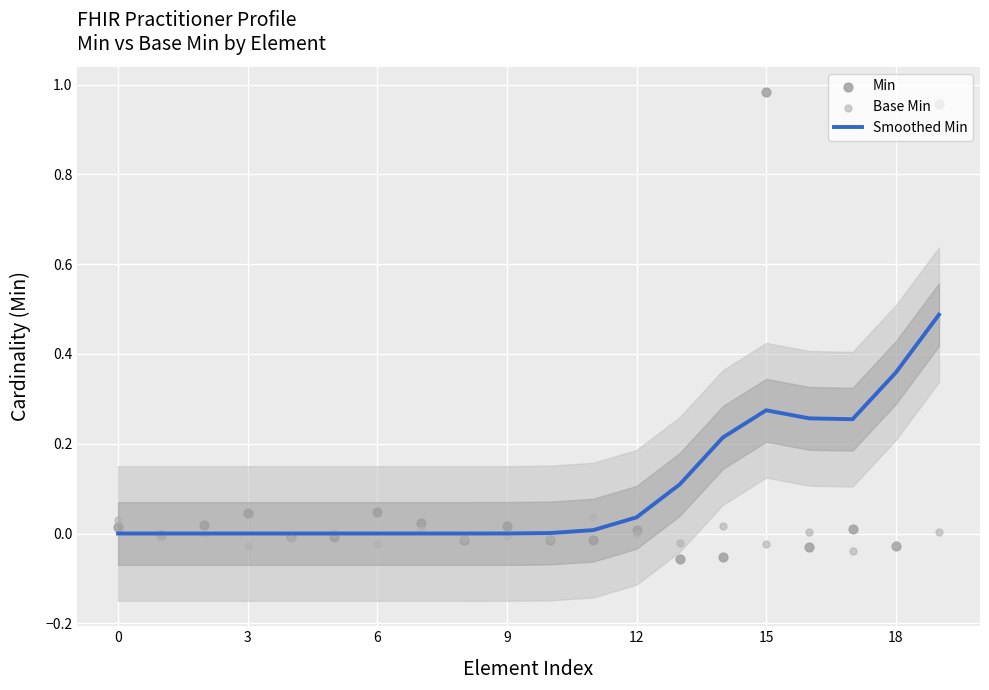

Which series has the largest total across all categories?

Smoothed Min